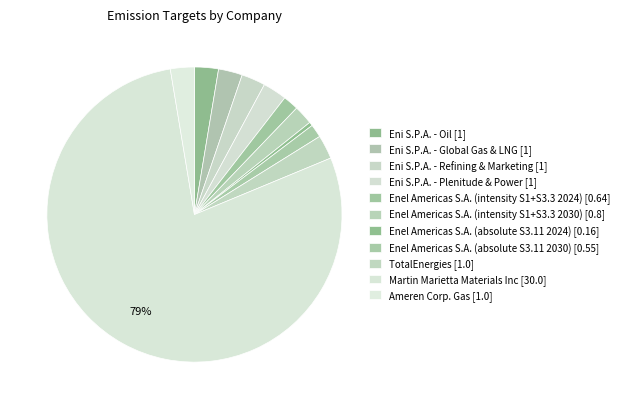

Which category has the smallest portion of the pie?

Enel Americas S.A. (absolute S3.11 2024)